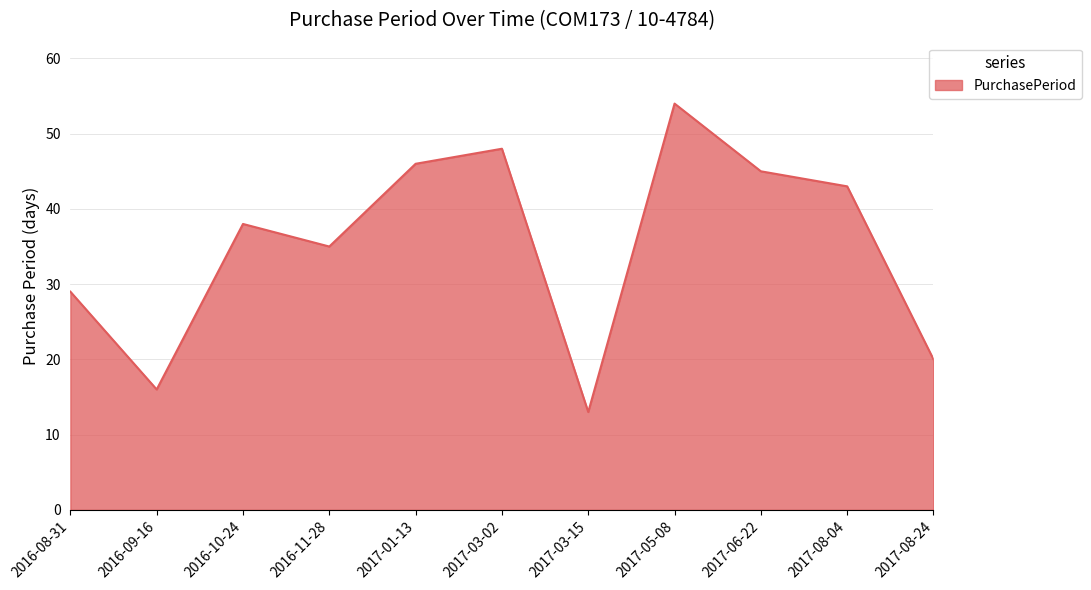

What is the sum of all values?

387